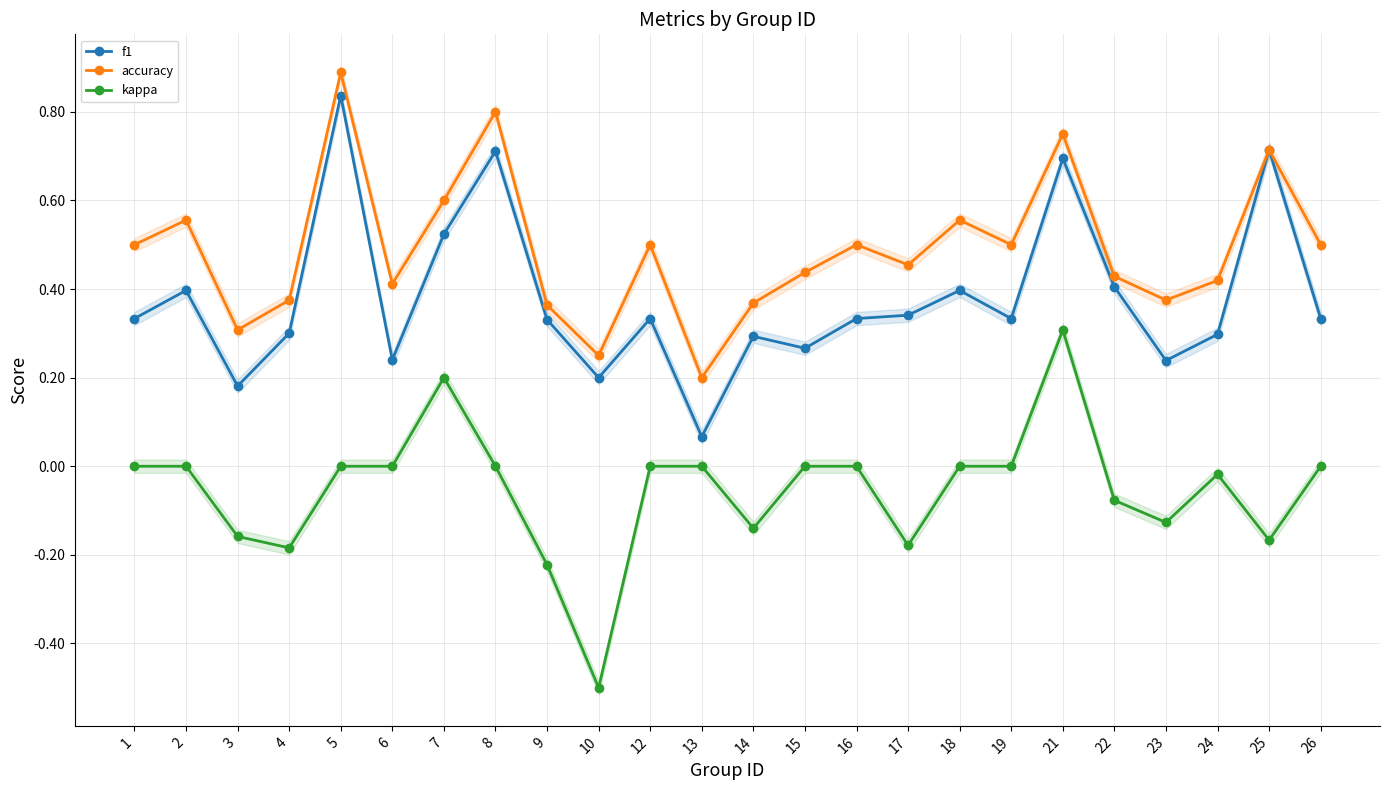

Which series has the largest total across all categories?

accuracy